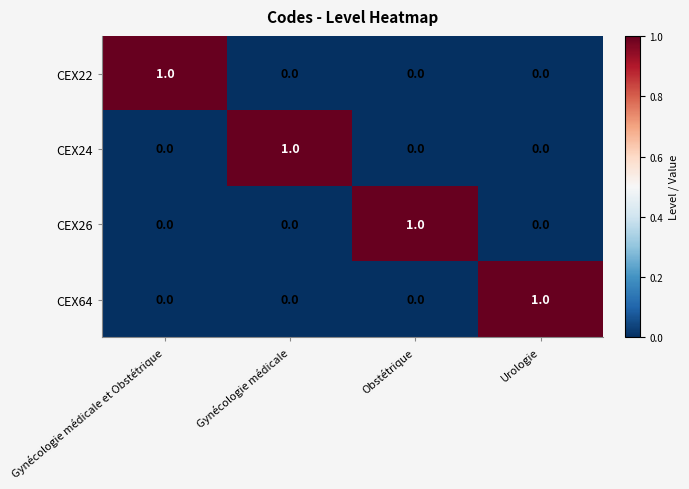

Reading right to left, list all the values displayed in this chart.

CEX22: 0	0	0	1
CEX24: 0	0	1	0
CEX26: 0	1	0	0
CEX64: 1	0	0	0